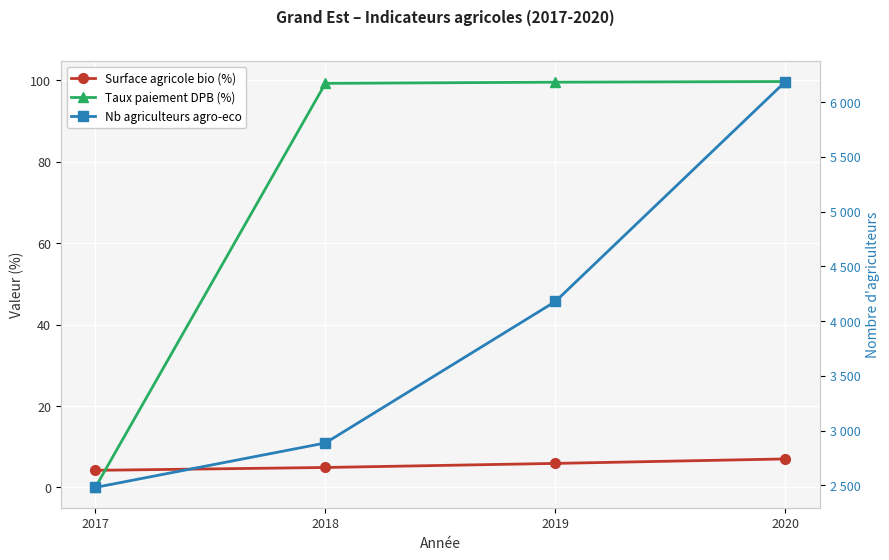

Rank the series by their maximum value, from highest to lowest.

Nb agriculteurs agro-eco, Taux paiement DPB (%), Surface agricole bio (%)